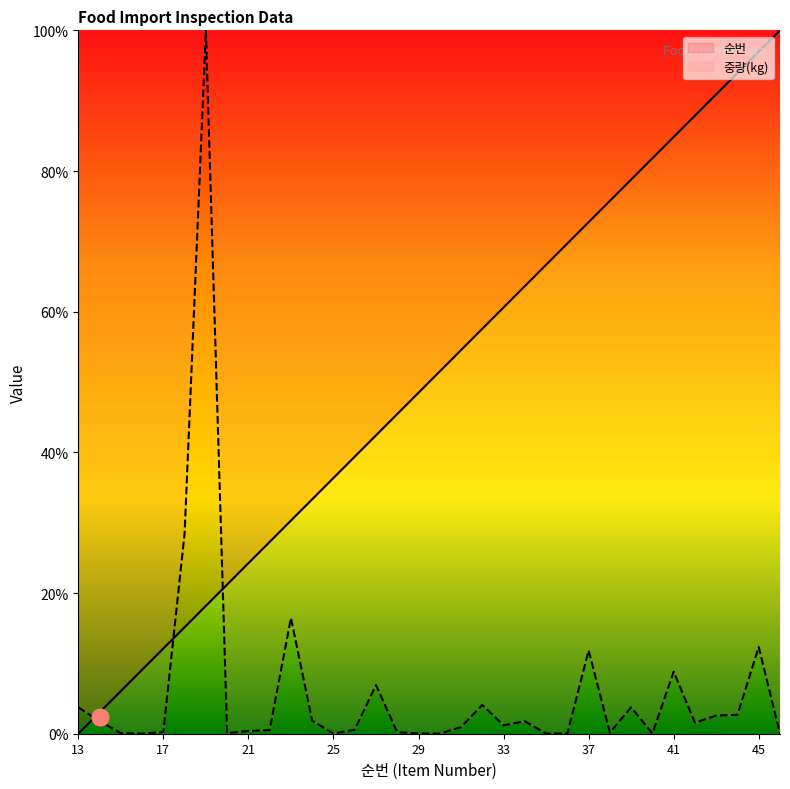

List the series in order of their peak value, lowest first.

순번, 중량(kg)